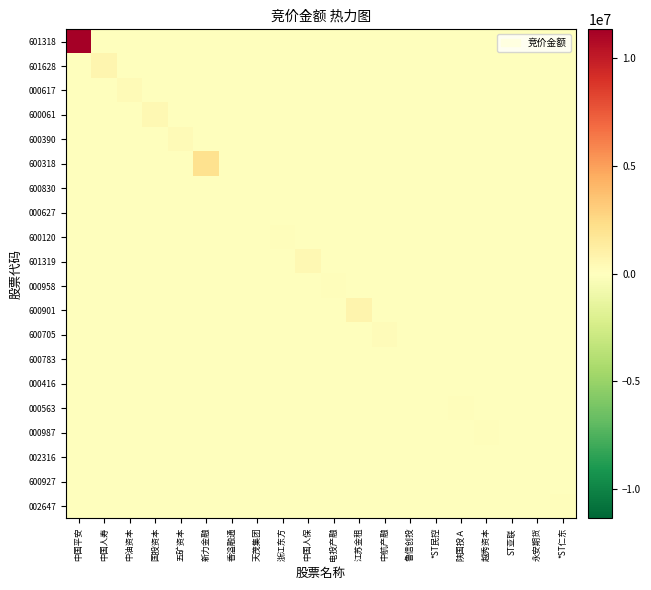

What is the difference between the highest and lowest values at 香溢融通?

61410